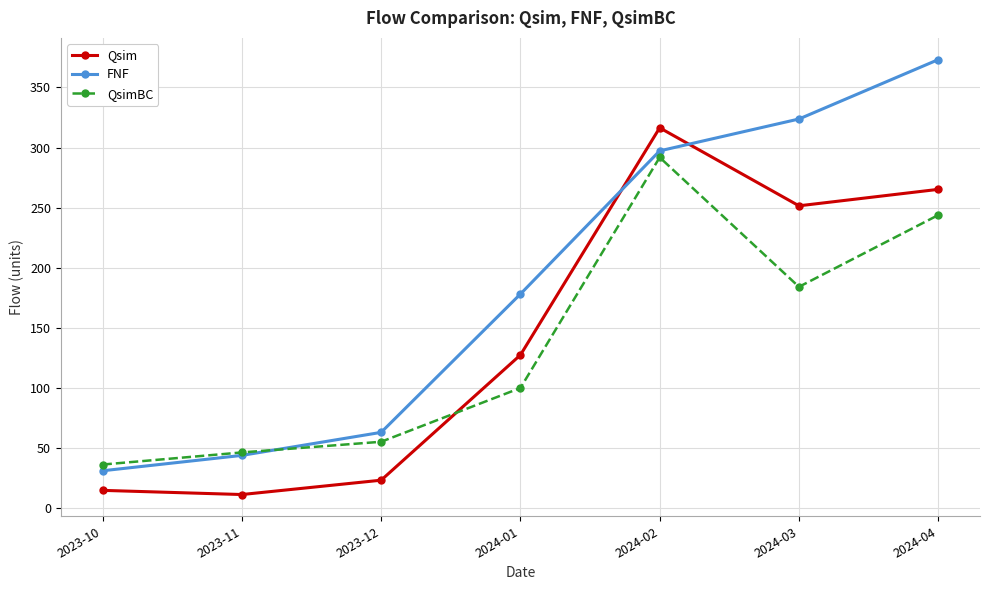

True or false: Qsim has more than 2 points higher than both neighbors.

False